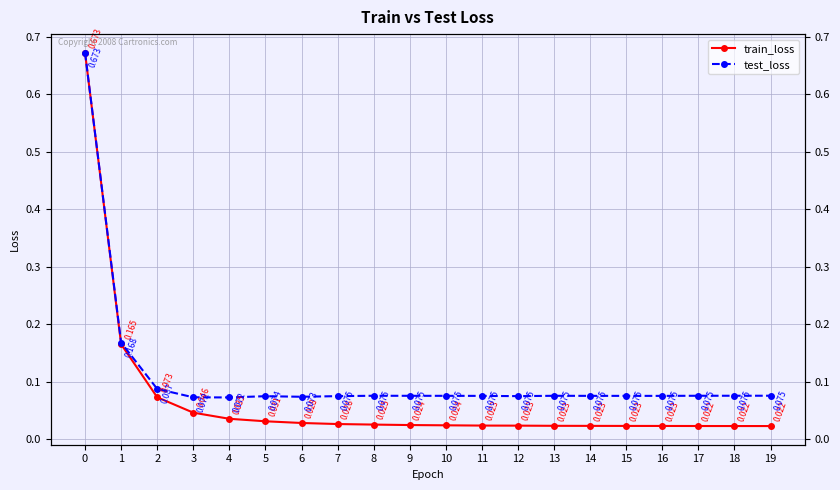

What is the difference between the maximum and minimum values in the train_loss series?

0.7